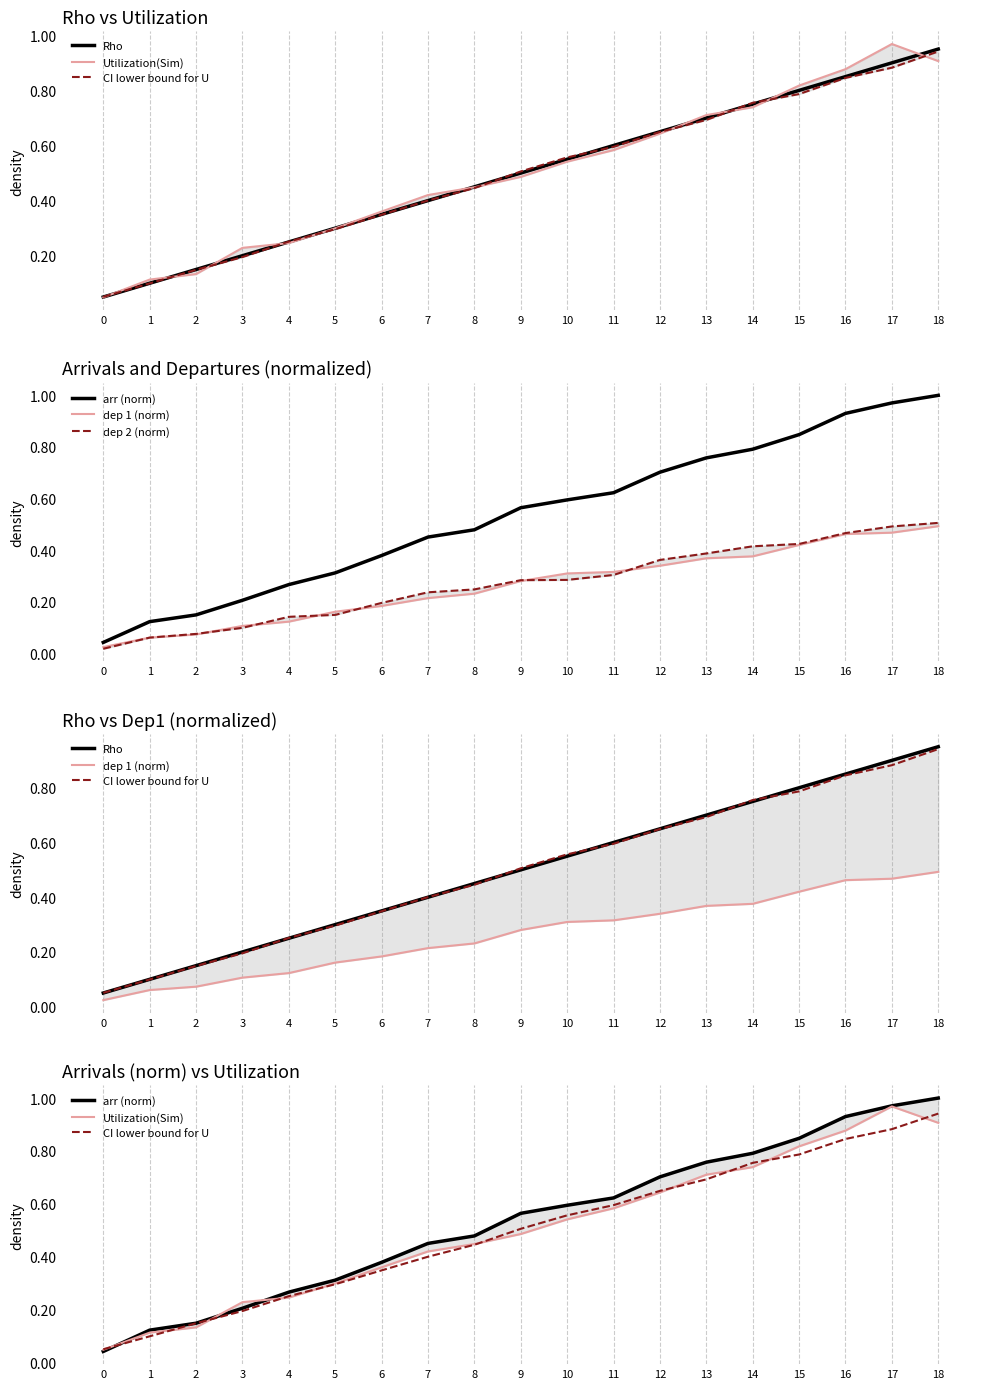

True or false: arr (norm) and dep 1 (norm) cross at least once.

False